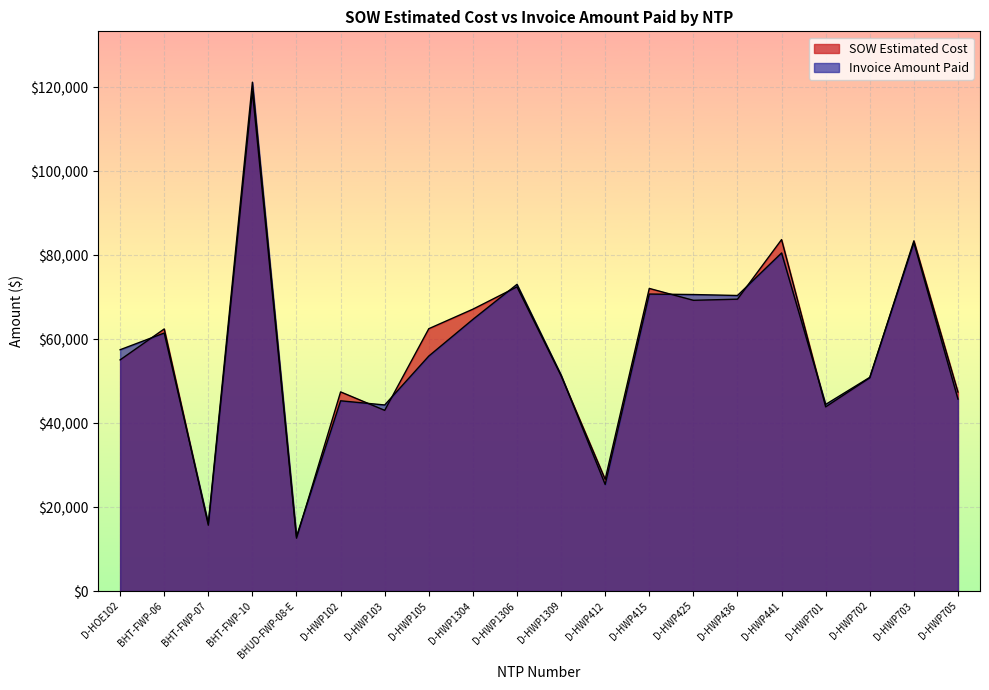

Where do Invoice Amount Paid and SOW Estimated Cost first cross each other?

D-HOE102 and BHT-FWP-06